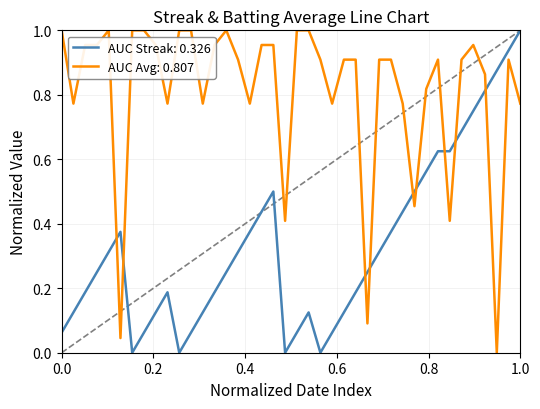

After their last crossing, which series has the higher values: AUC Avg: 0.807 or AUC Streak: 0.326?

AUC Streak: 0.326